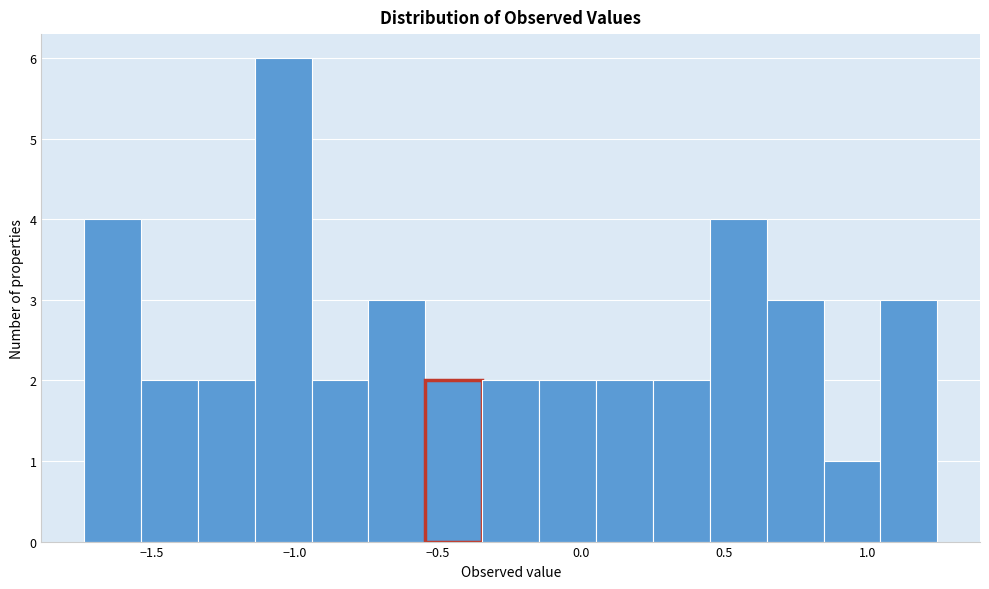

Read against the x-axis, roughly where is the centre of the tallest bar?

-1.05